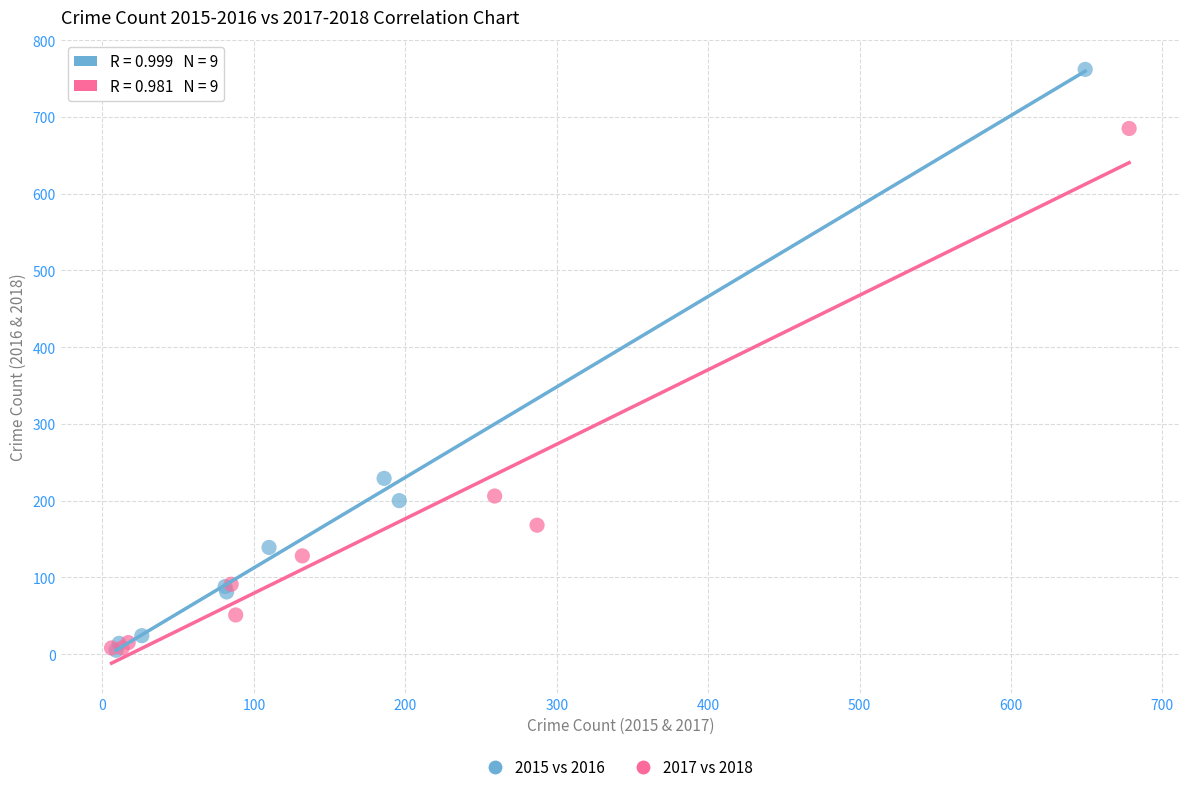

Which series contains the highest Y value?

2015 vs 2016